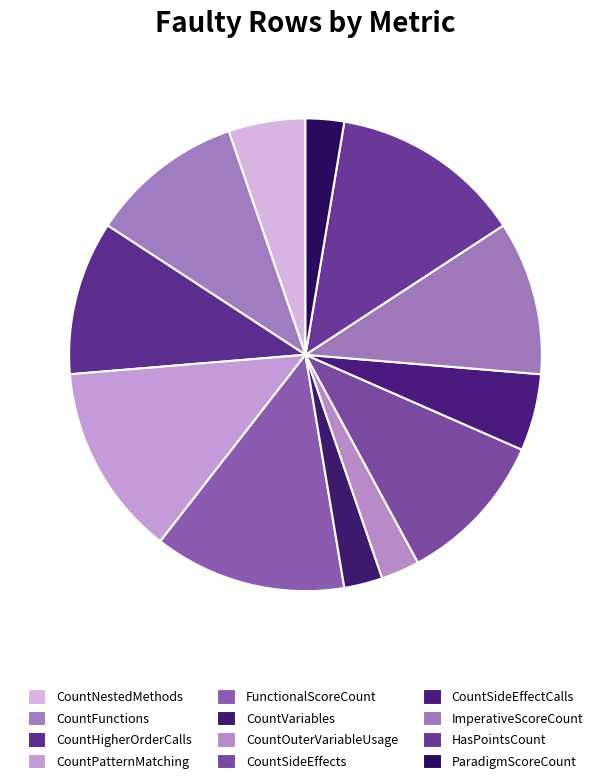

How many slices are in this pie chart?

12